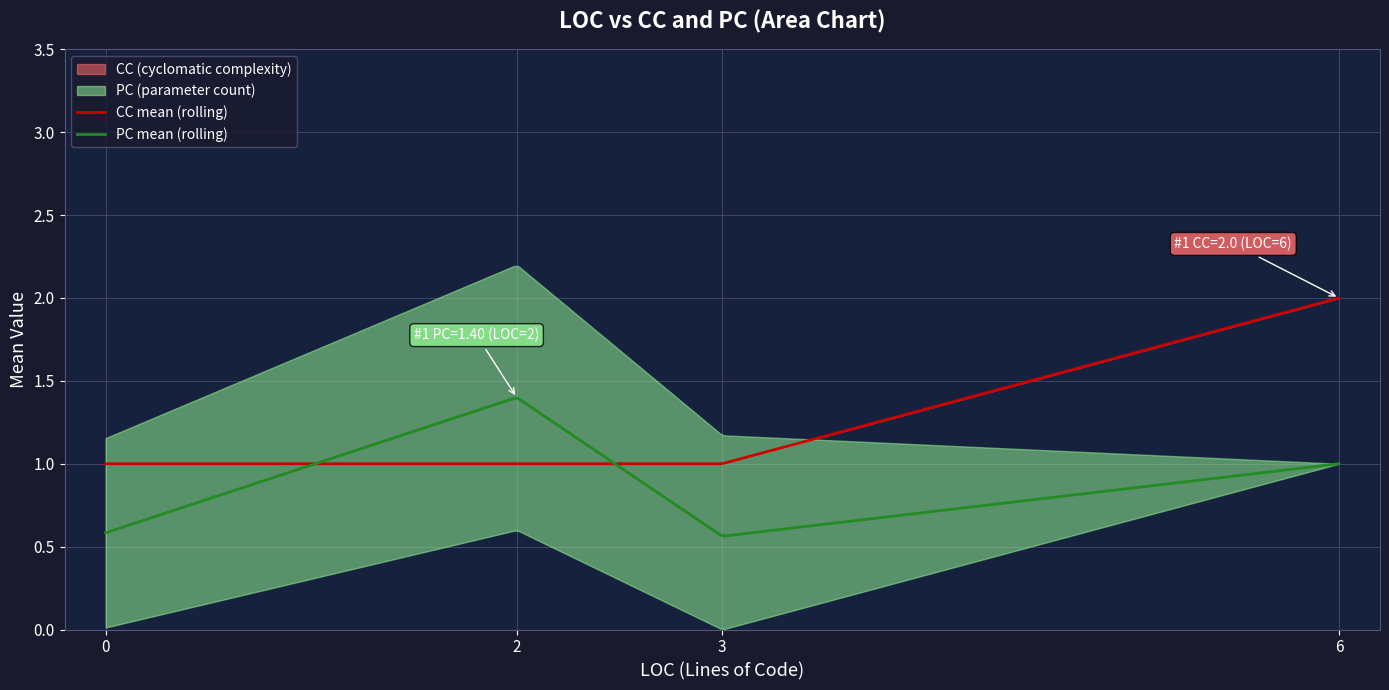

List the series in order of their overall mean, lowest first.

PC, CC